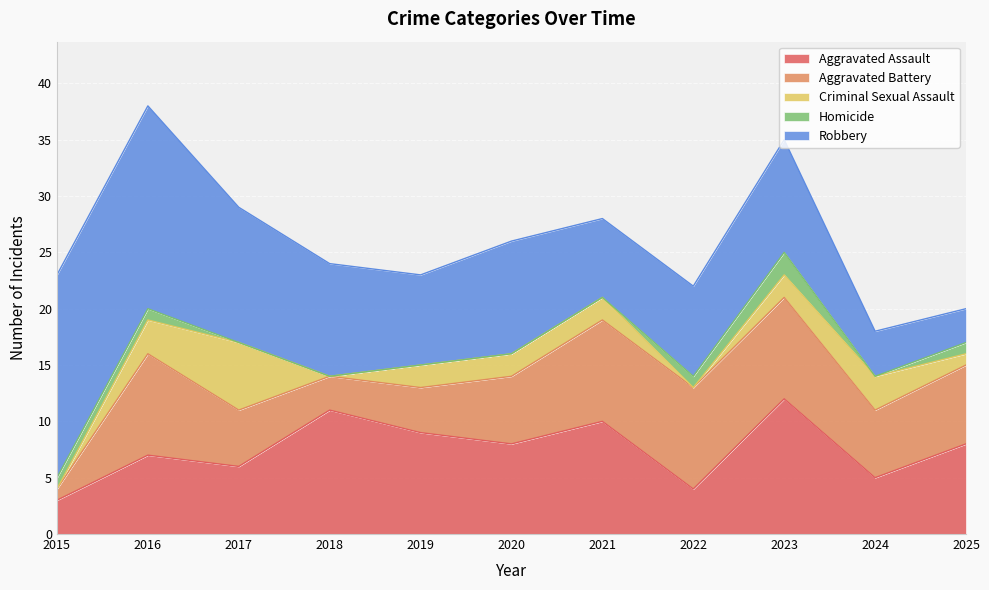

Does the chart display data point markers on the line(s)?

No